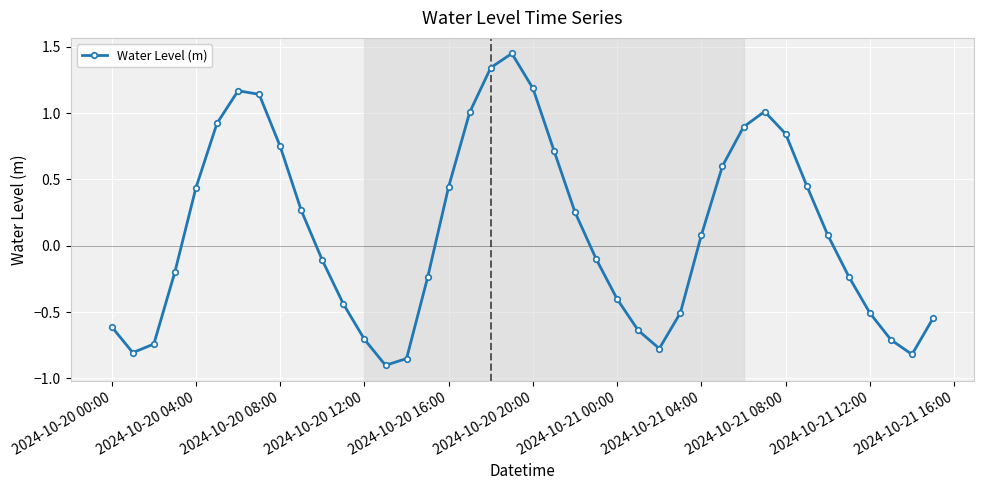

True or false: the data has more than 2 interior local peaks.

True